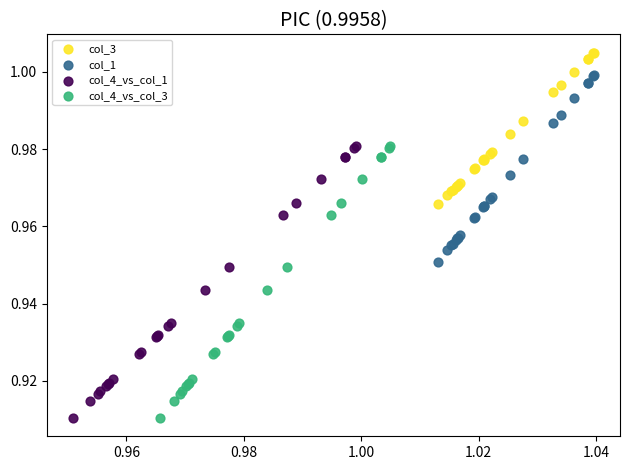

What are all the series names shown in the legend?

col_3, col_1, col_4_vs_col_1, col_4_vs_col_3